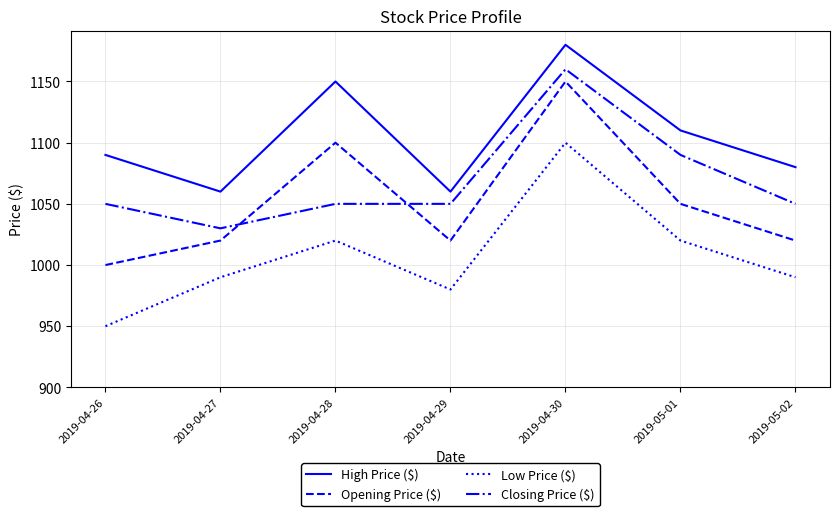

Rank the series by their average value, from lowest to highest.

Low Price ($), Opening Price ($), Closing Price ($), High Price ($)